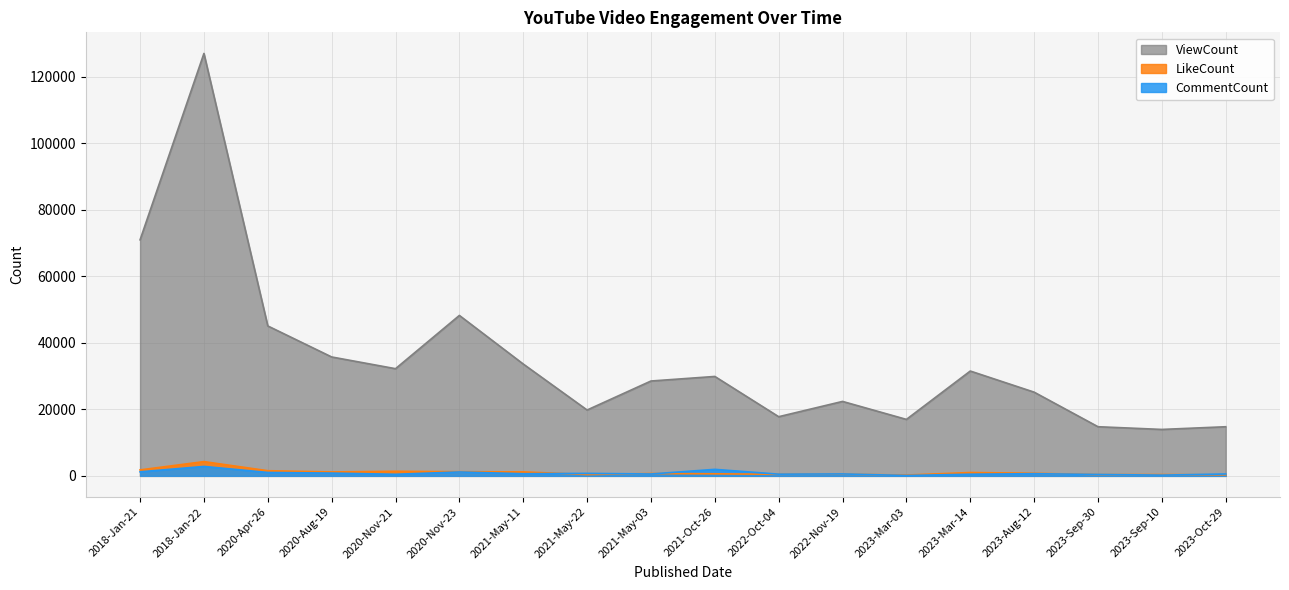

Is it true that LikeCount equals 500 at 2022-Nov-19?

True